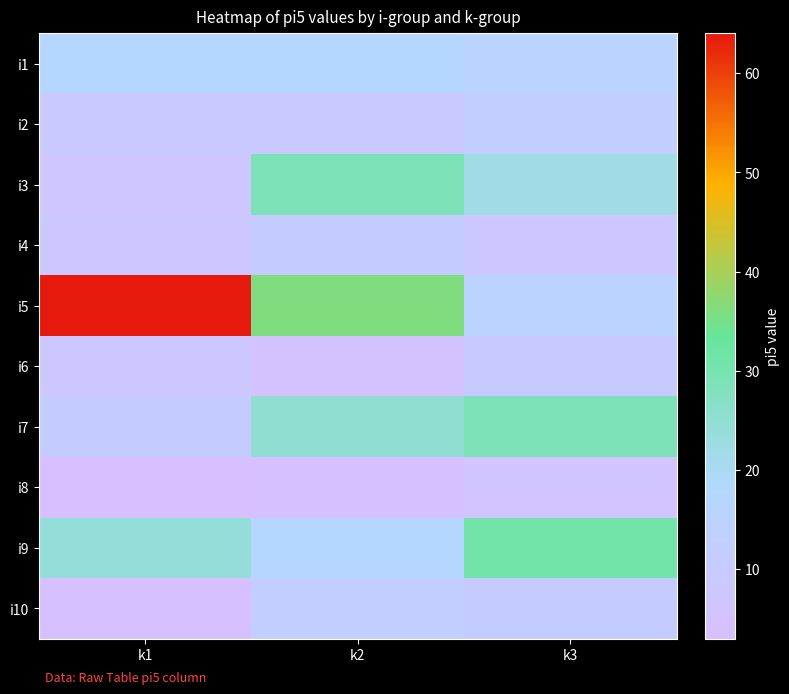

Rank the series by their maximum value, from lowest to highest.

i8, i6, i4, i2, i10, i1, i3, i7, i9, i5